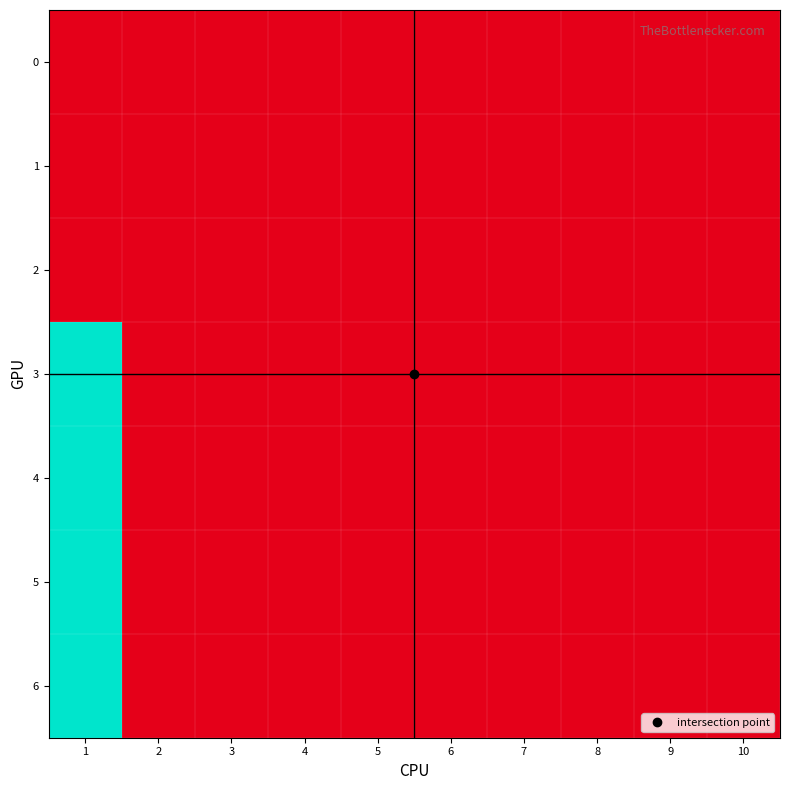

Which category has the highest value across all series?

1